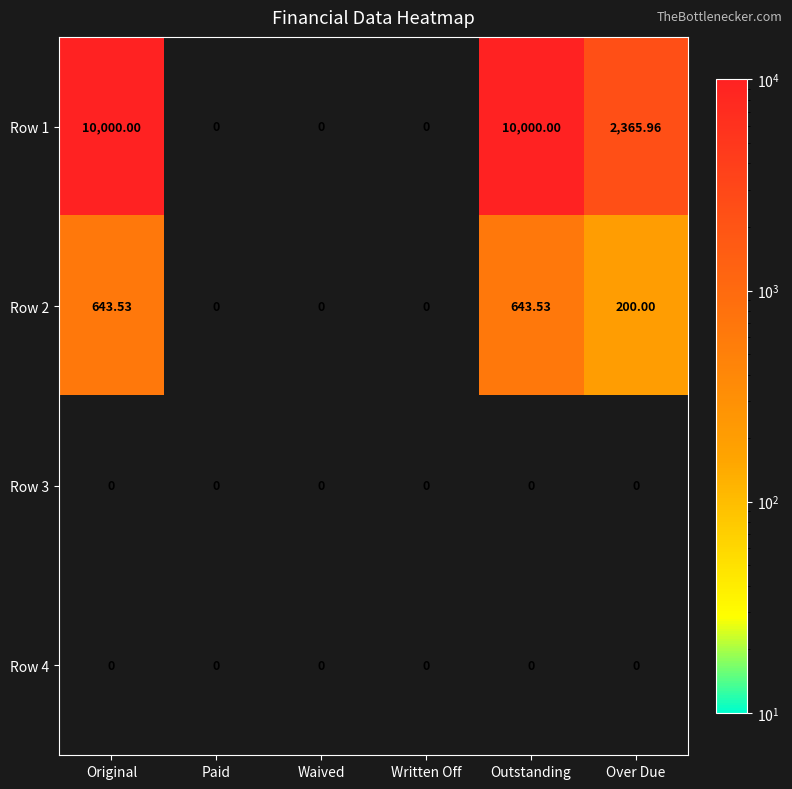

Which series has the largest total across all categories?

Row 1